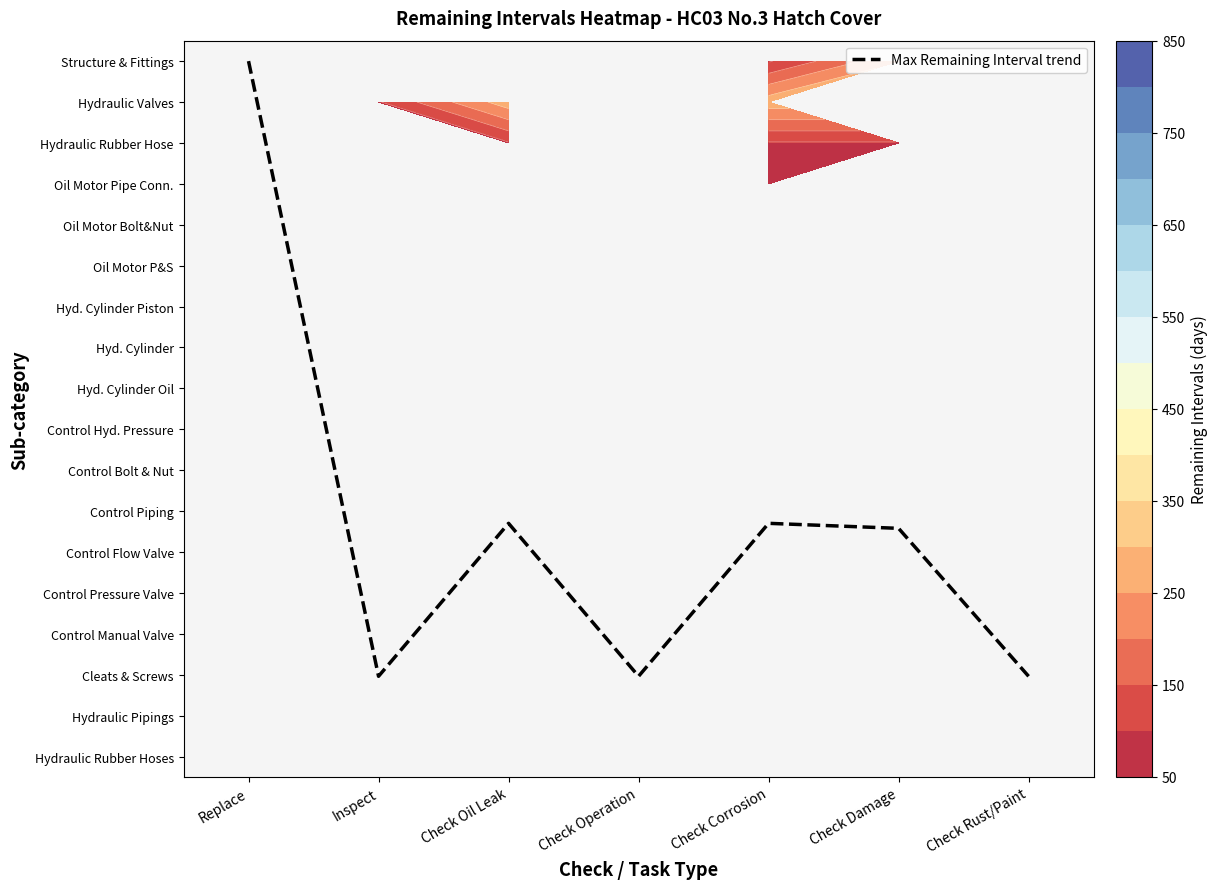

What is the change in value from Check Operation to Check Corrosion?

+3.7